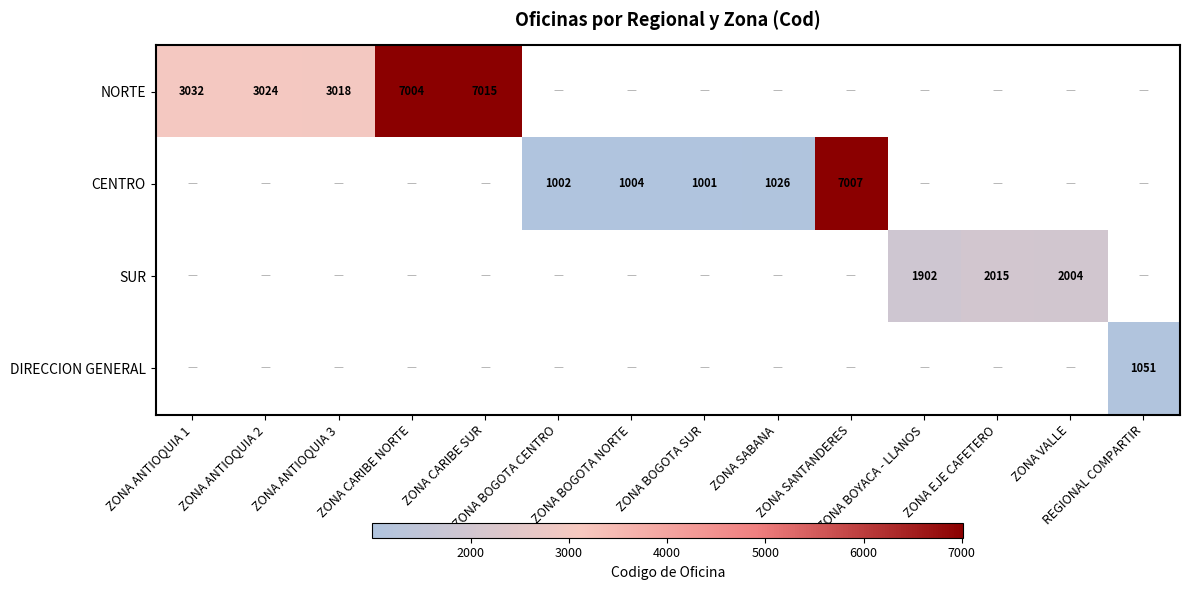

What is the difference between the maximum and minimum values in the NORTE series?

3997.0